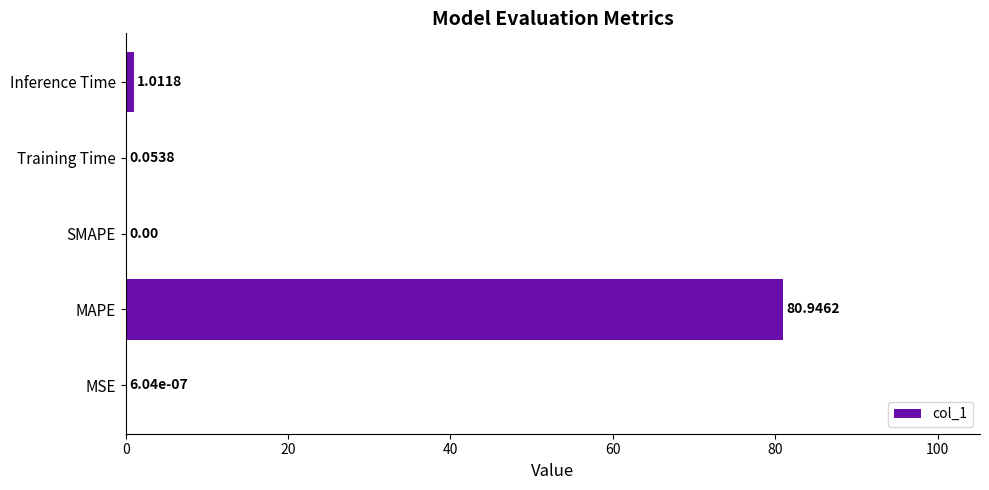

What is the sum of the values at Training Time and Inference Time?

1.1